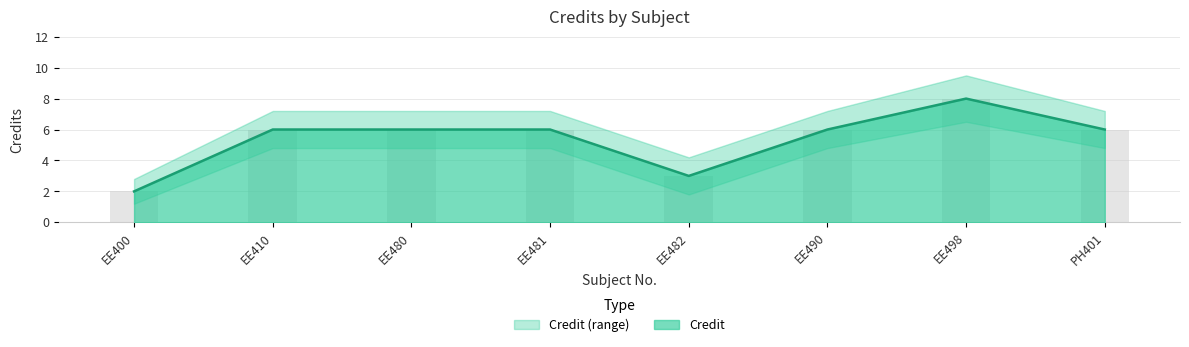

How many distinct data groups are displayed?

2